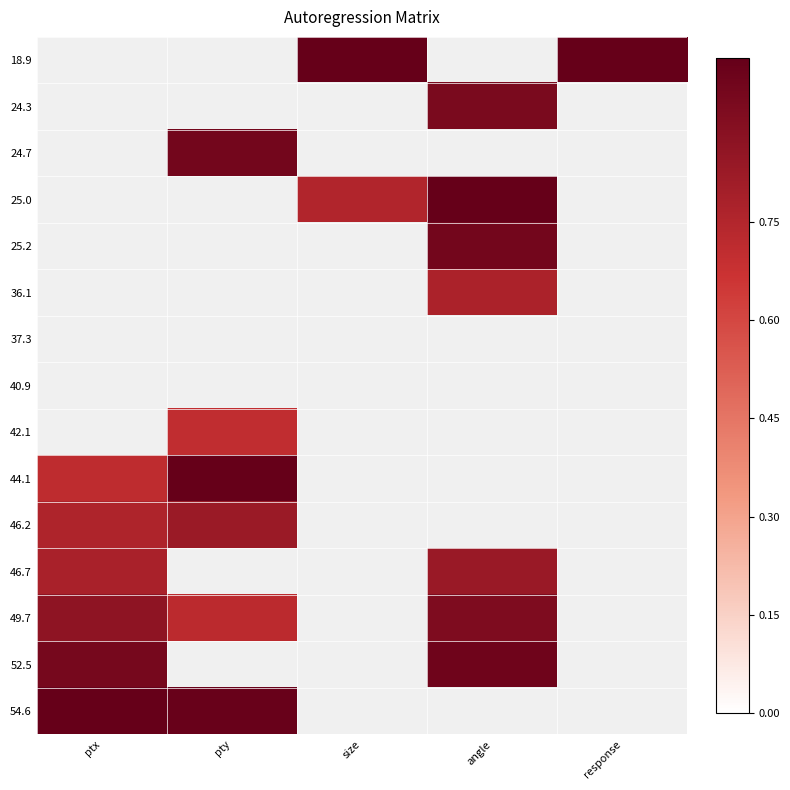

Count the number of data series in this chart.

15